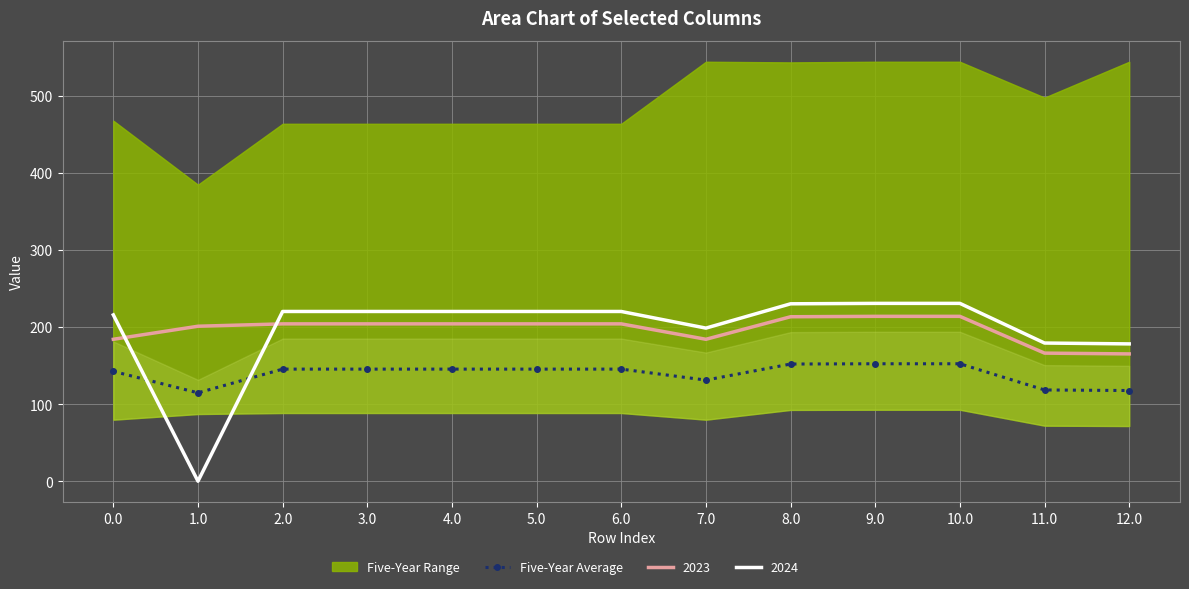

What value does the data have at 9.0?

152.4